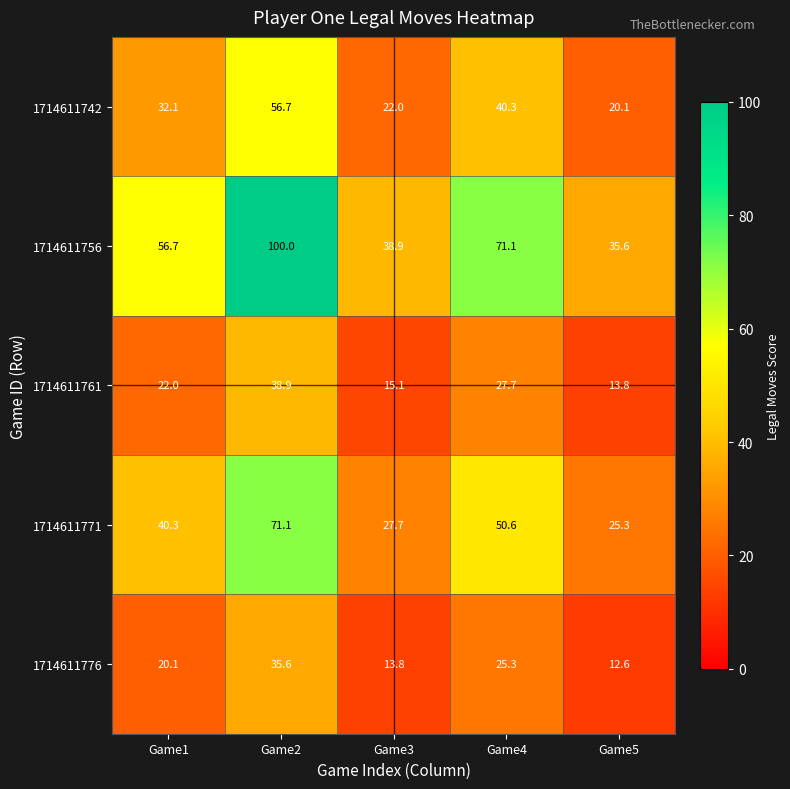

At which category does the chart reach its minimum across all series?

Game5